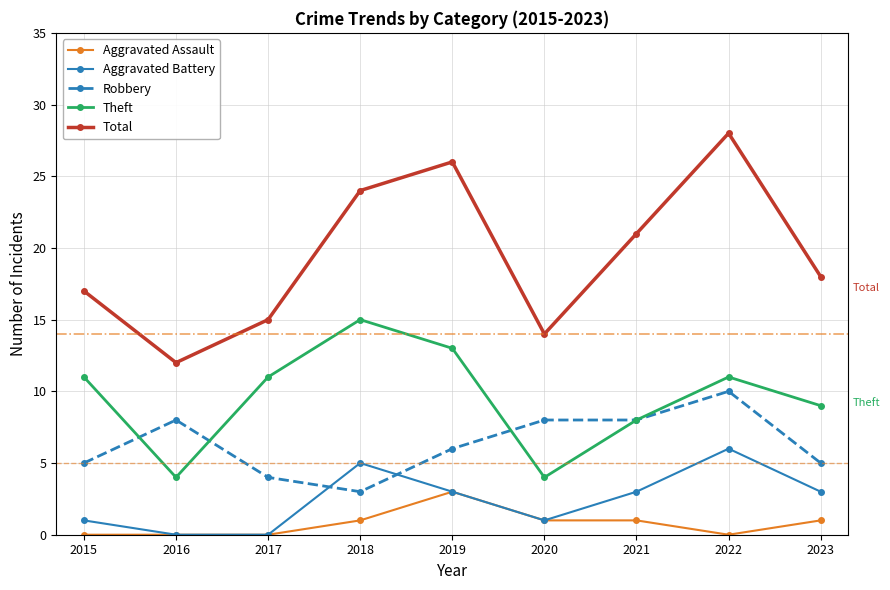

Is the value of Robbery at 2017 greater than the value of Aggravated Battery at 2022?

No